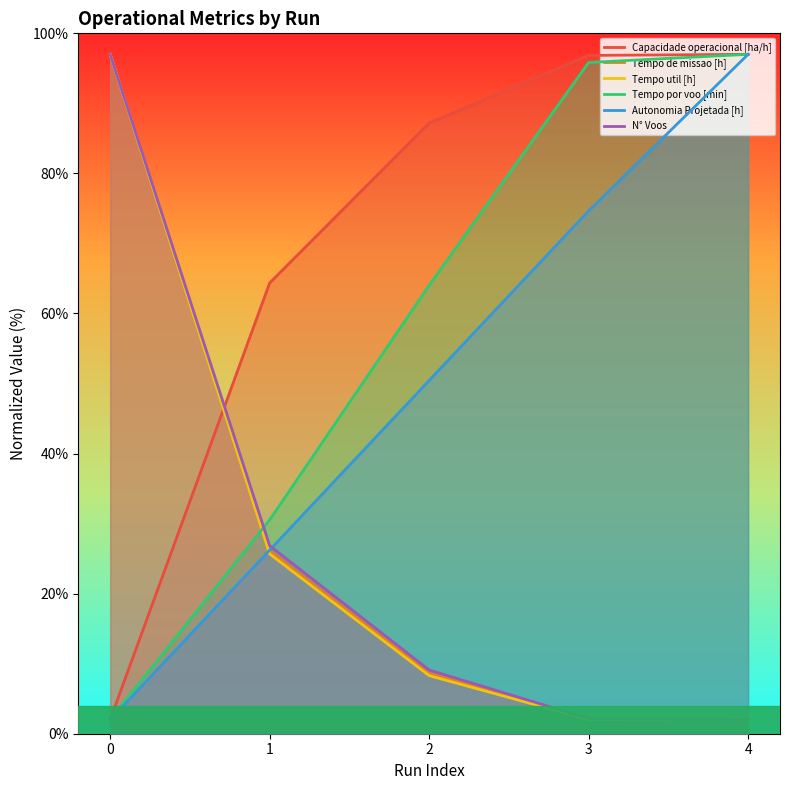

What is the difference between the maximum and minimum values in the Tempo de missao [h] series?

95.0